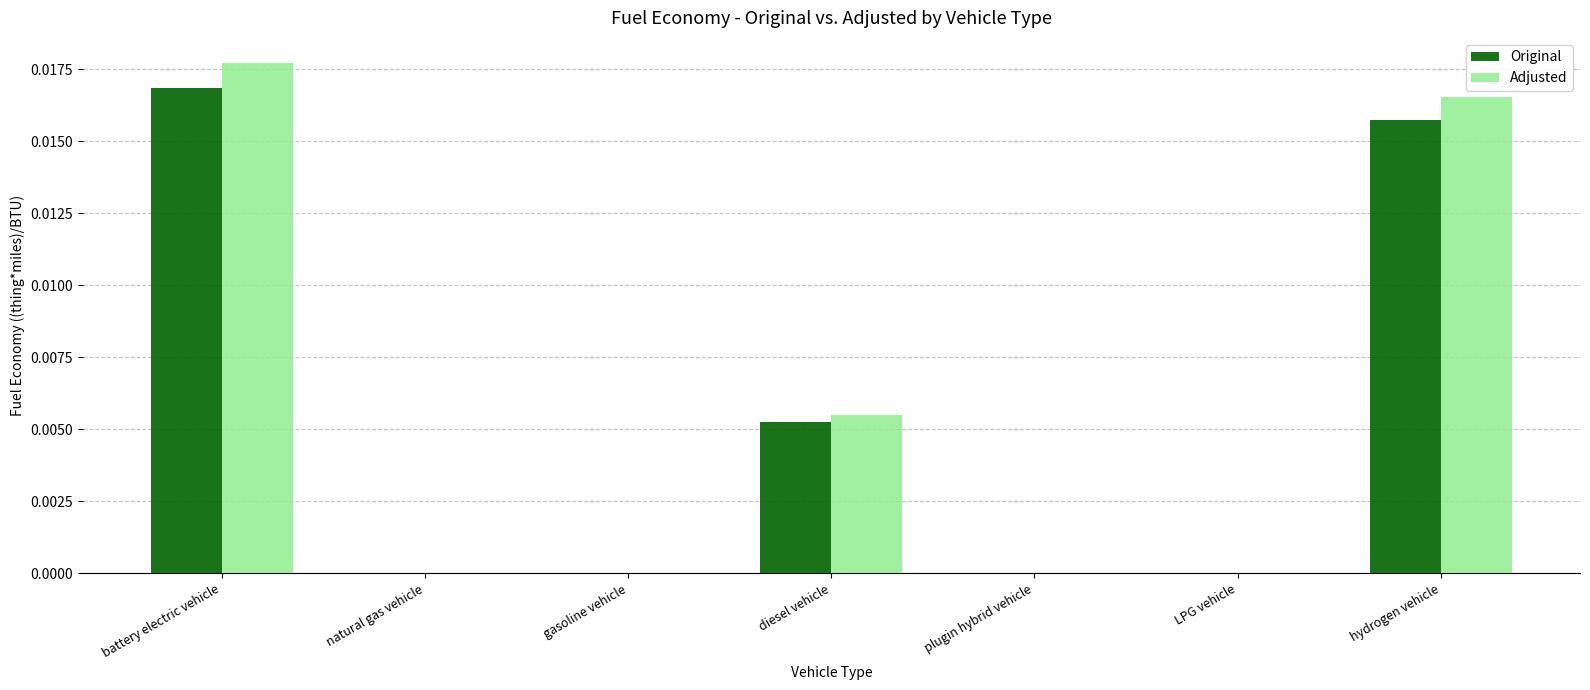

The Adjusted series shows 0.0 at gasoline vehicle. True or false?

True